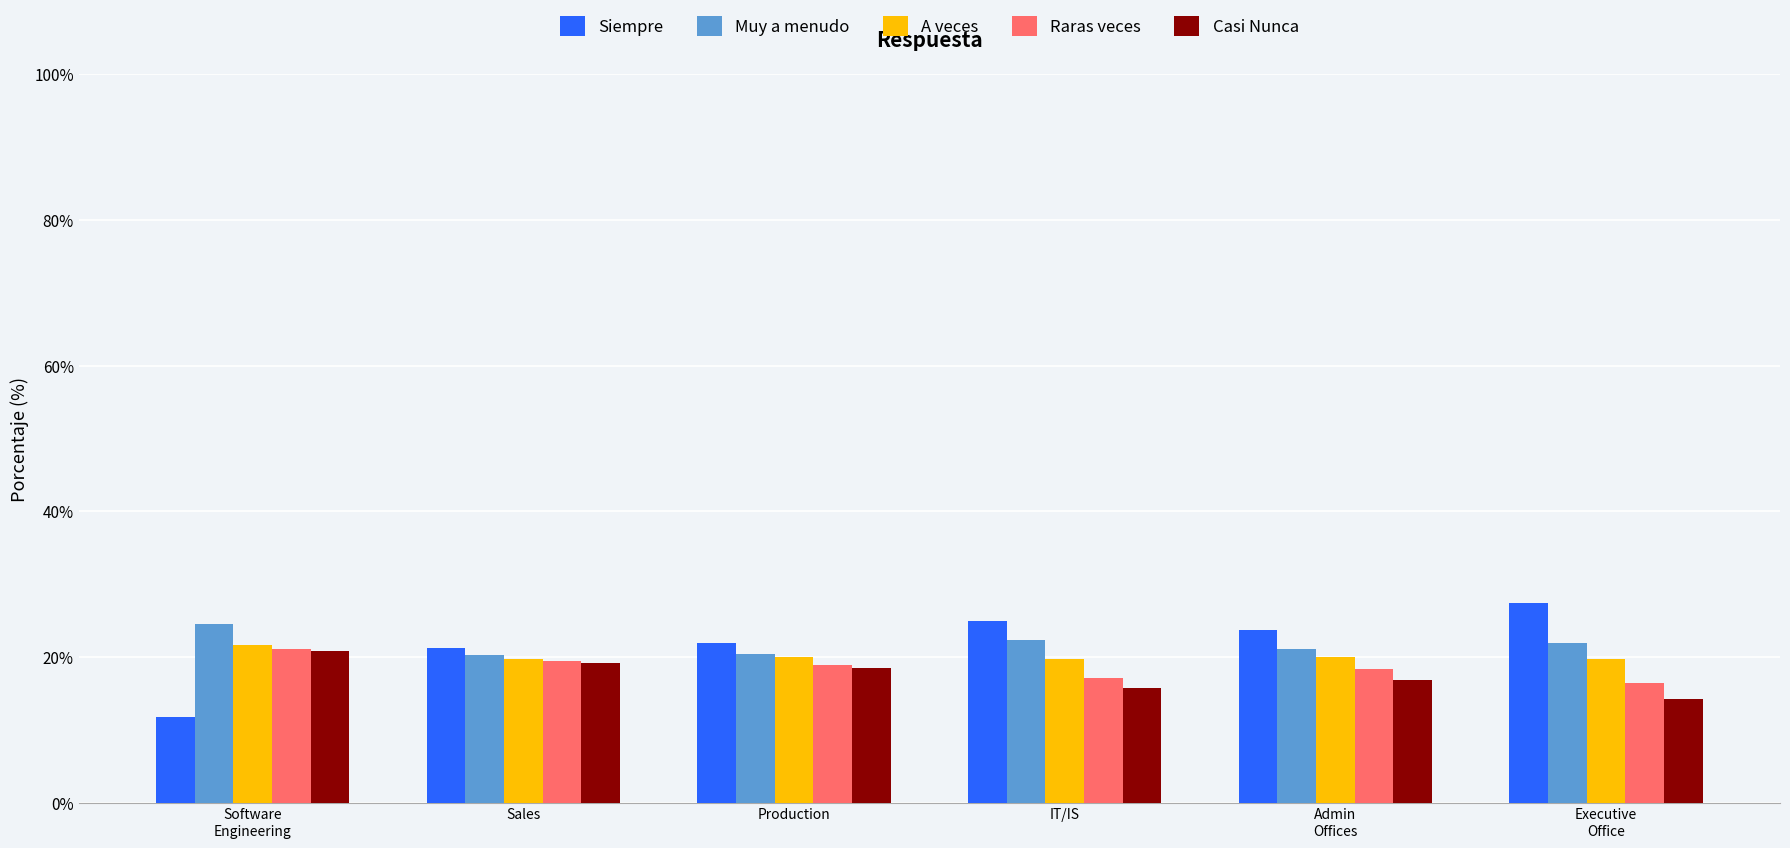

How many data points does each series have?

6